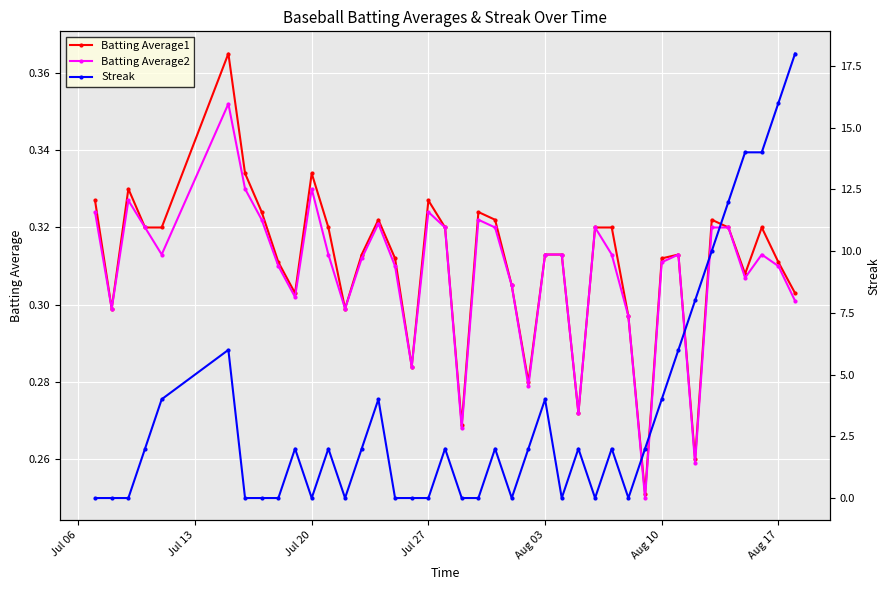

Is it true that Batting Average1 equals 0.5 at Jul 20?

False